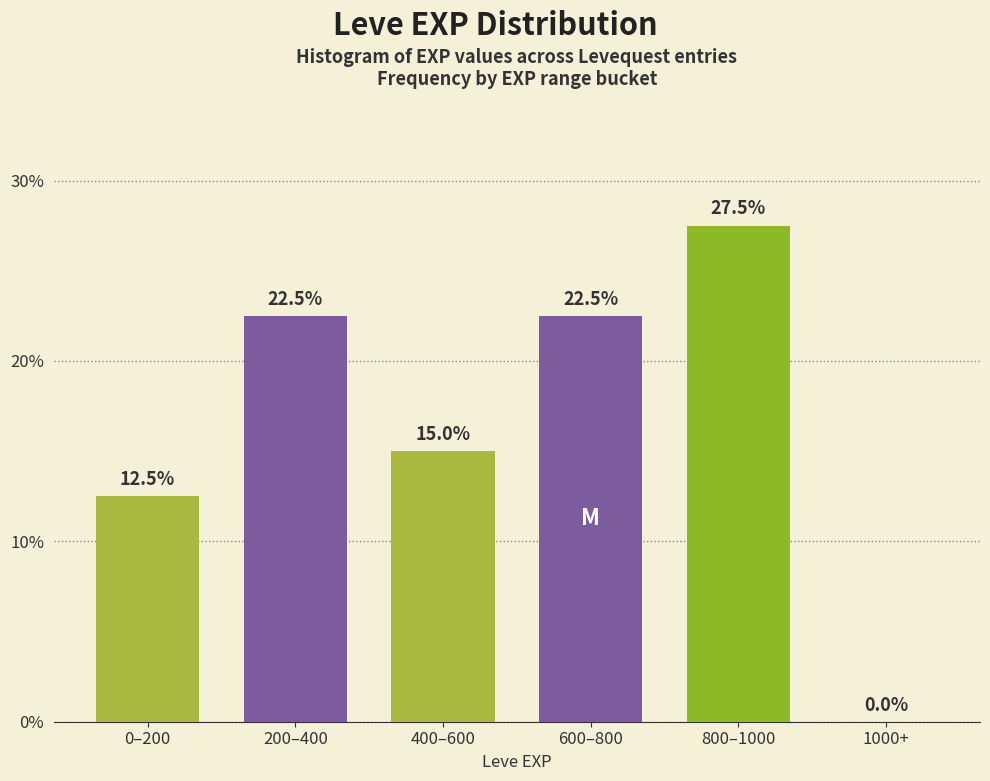

Reading left to right, transcribe all the data shown in this chart.

0–200=12.5	200–400=22.5	400–600=15.0	600–800=22.5	800–1000=27.5	1000+=0.0